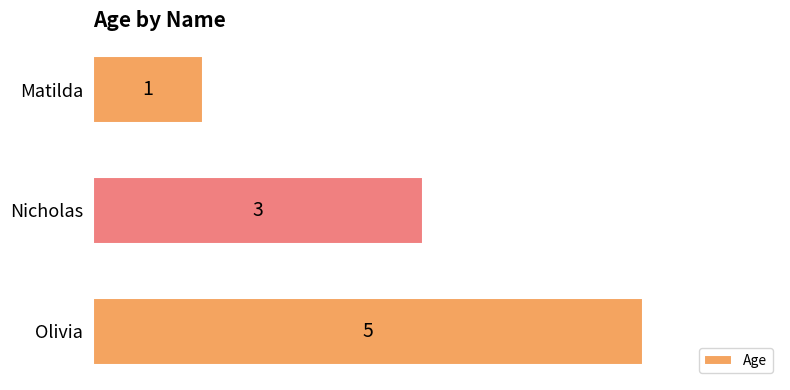

Where is the data nearest to the value 3?

Nicholas